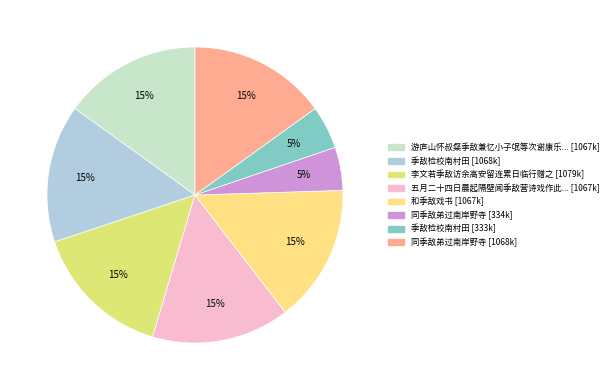

How many segments does this pie chart have?

8